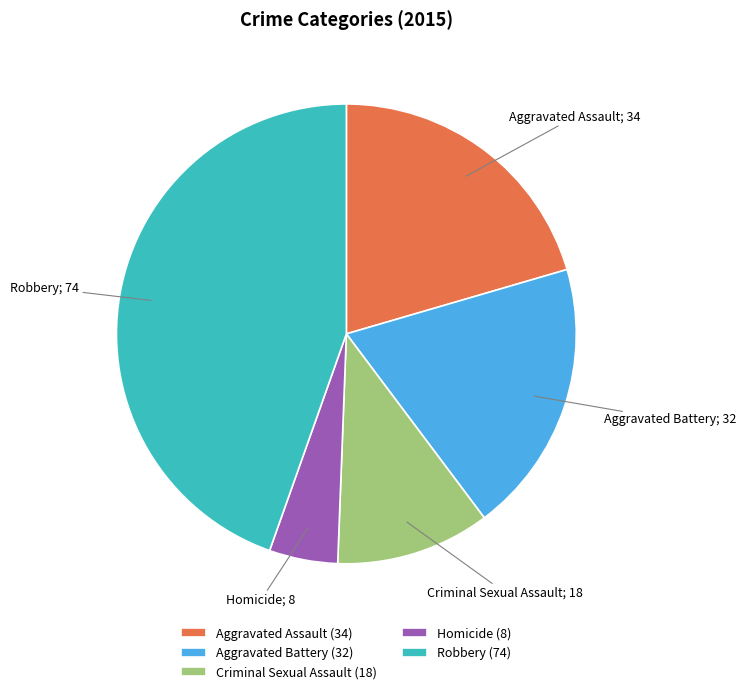

Count the number of slices in the pie.

5